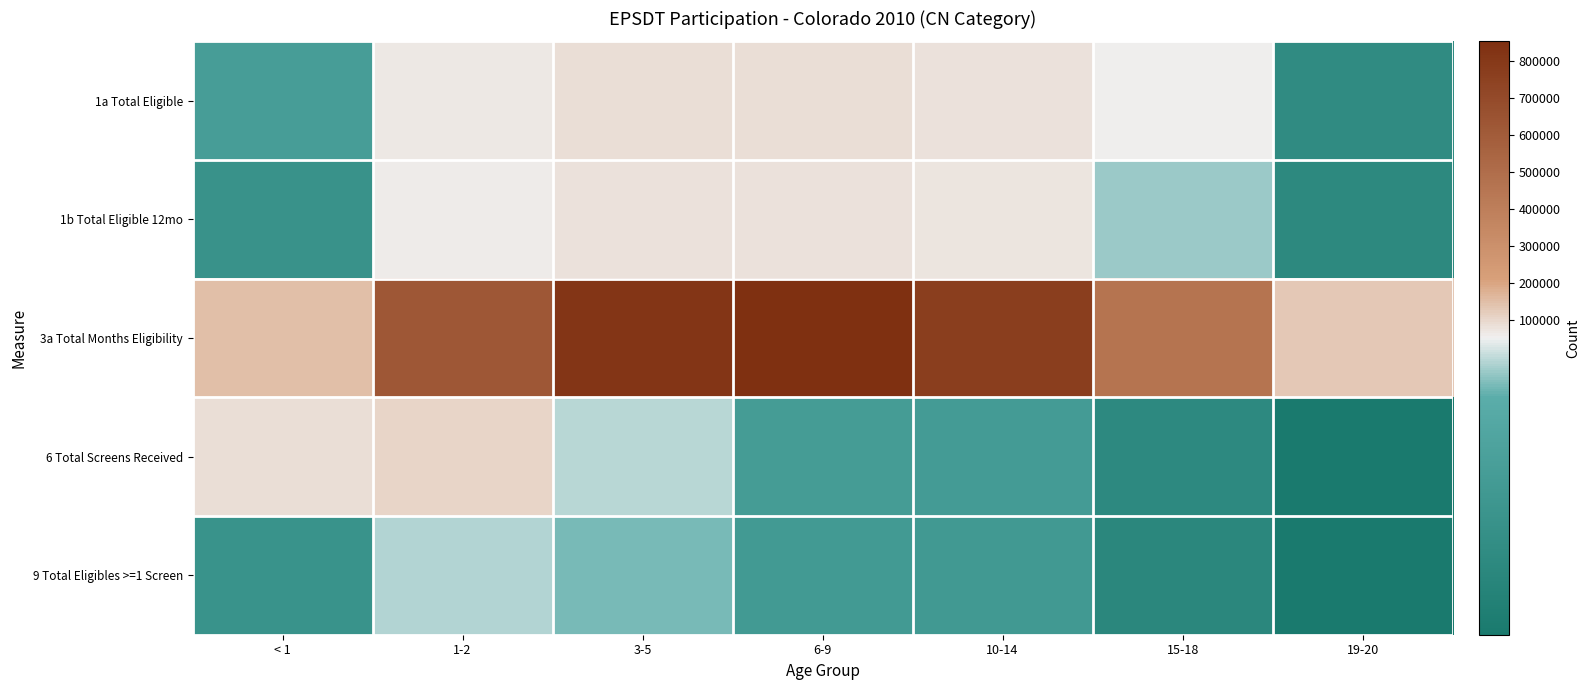

Between < 1 and 6-9, which series saw the biggest shift?

3a Total Months Eligibility